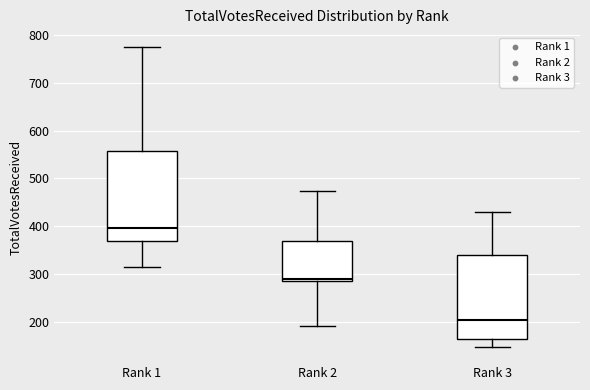

Which box is the tallest, from its lower edge to its upper edge?

Rank 1